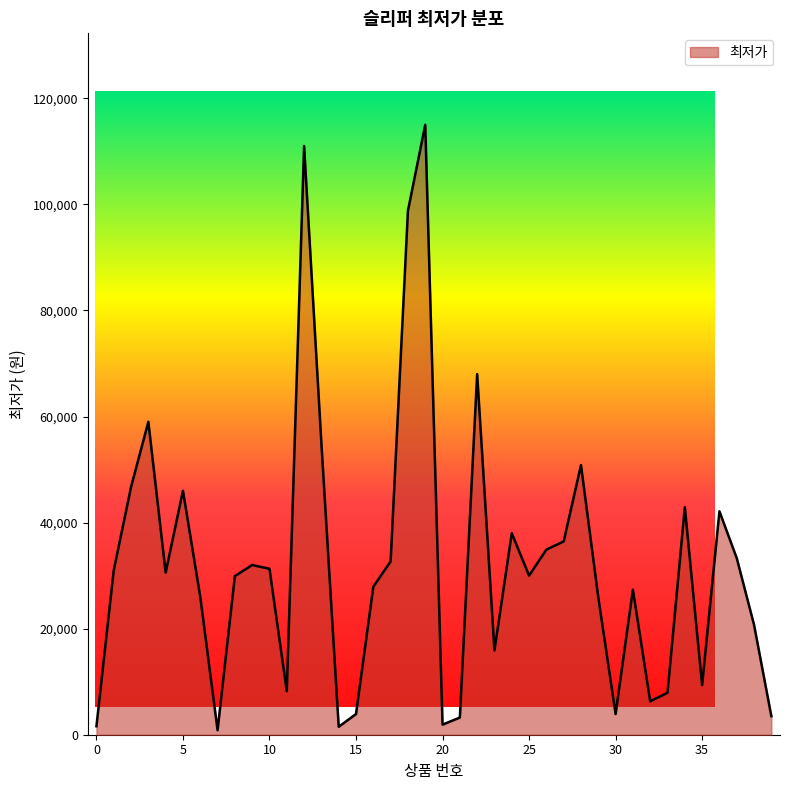

What is the greatest value displayed?

115000